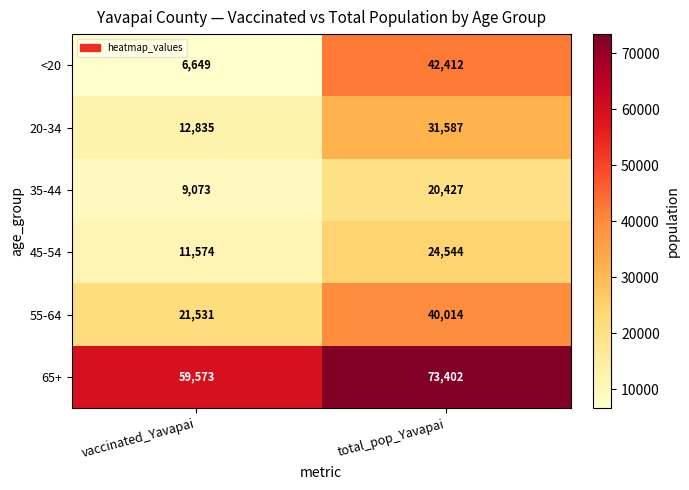

Reading right to left, extract all data points from this chart.

<20: 42412	6649
20-34: 31587	12835
35-44: 20427	9073
45-54: 24544	11574
55-64: 40014	21531
65+: 73402	59573